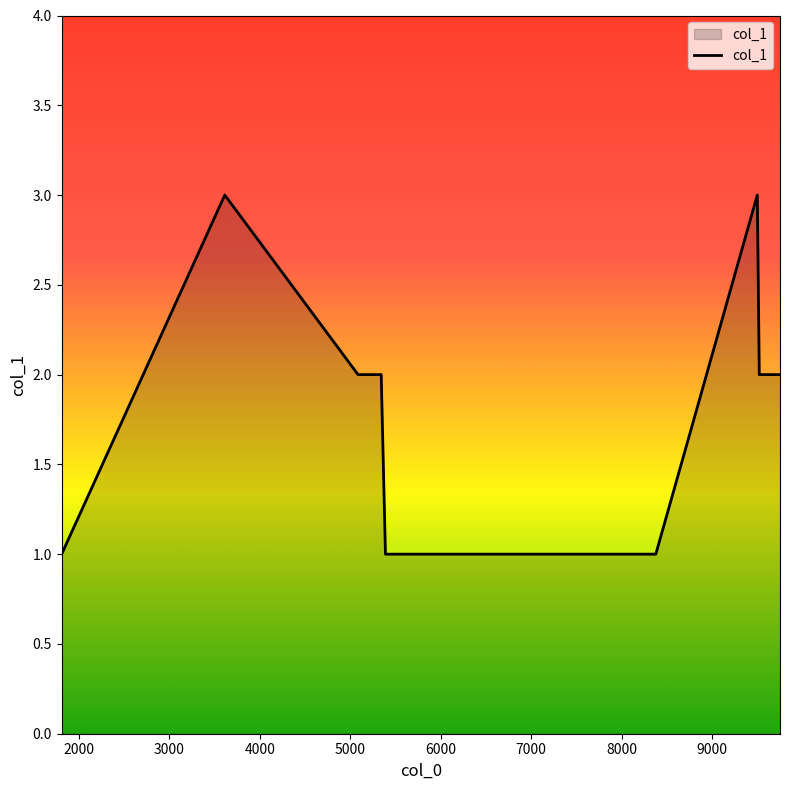

What is the greatest value displayed?

3